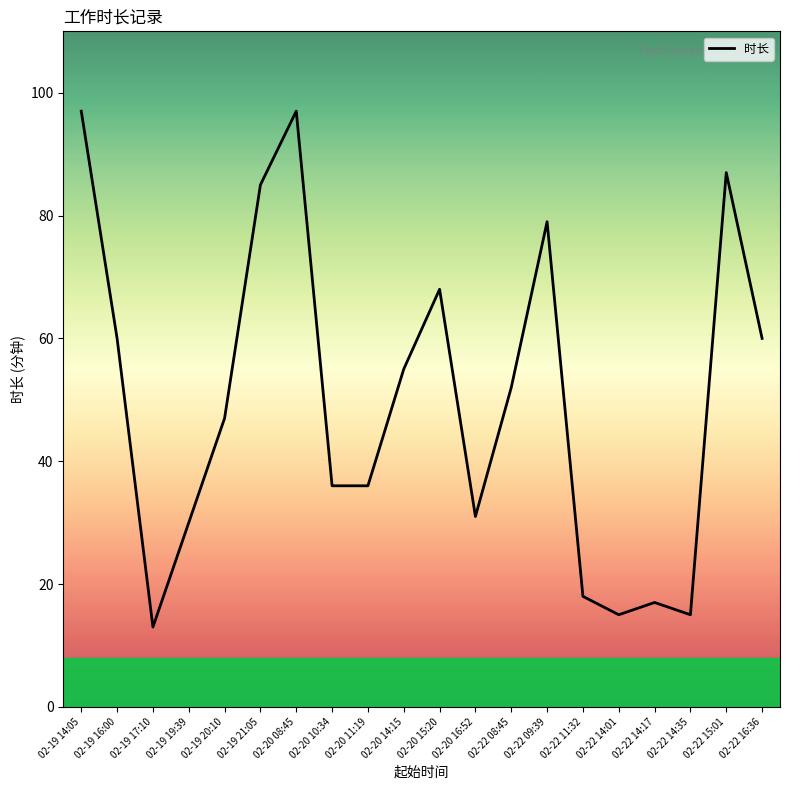

Does the chart display data point markers on the line(s)?

No